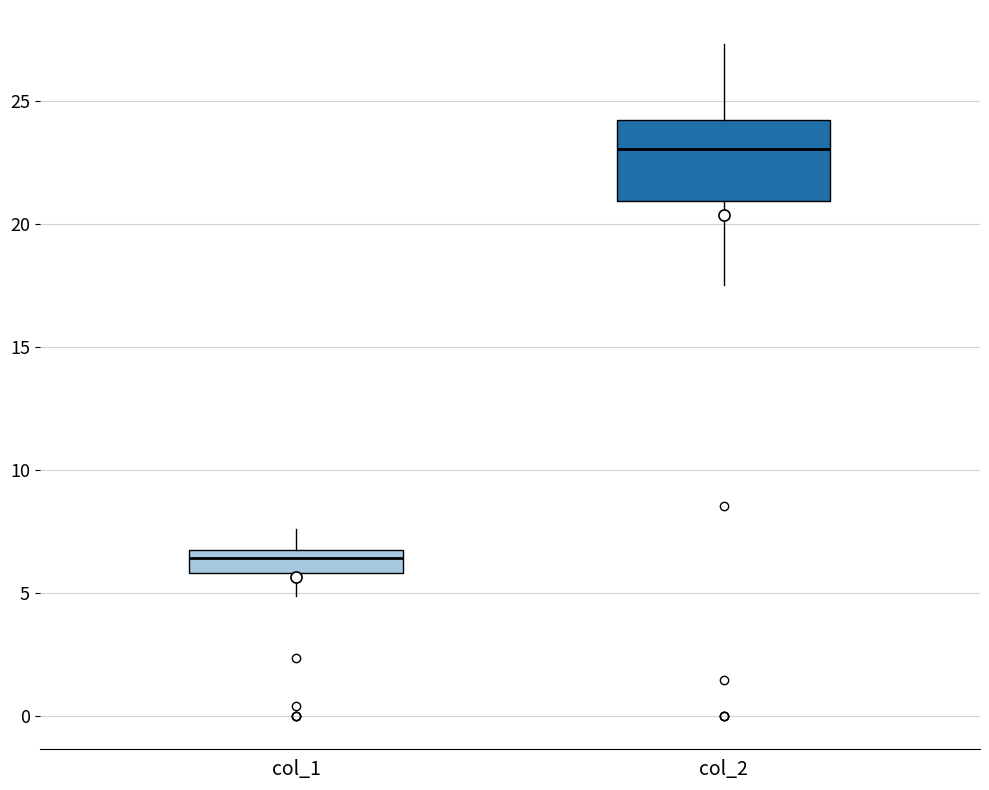

Which box is the tallest, from its lower edge to its upper edge?

col_2